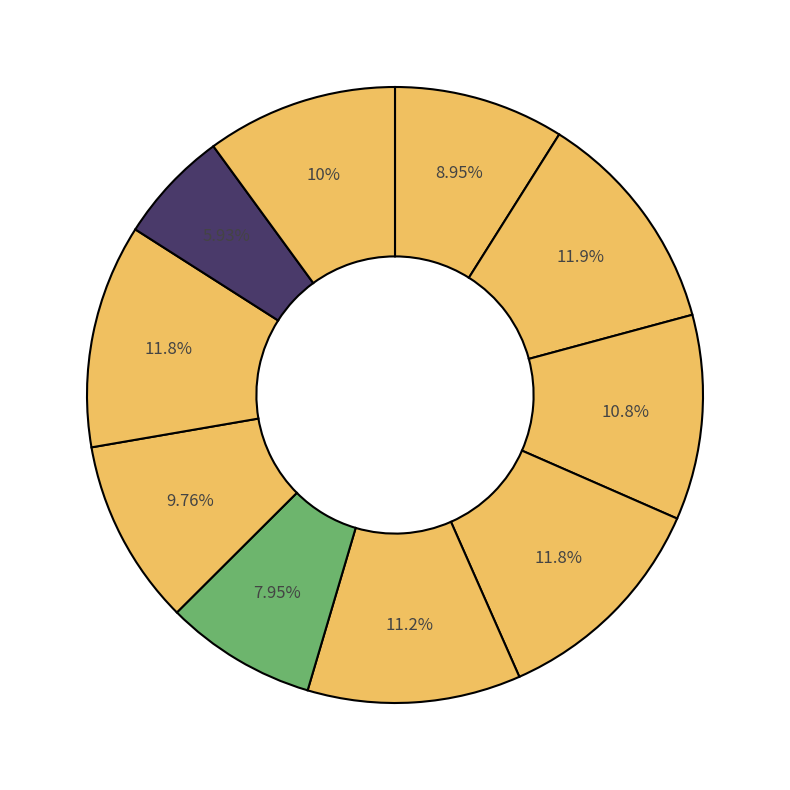

Which slice is the smallest?

8